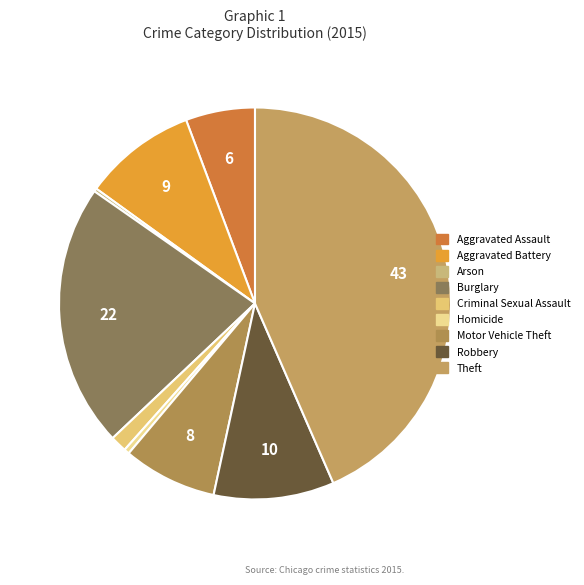

Is Homicide the majority of the pie?

No